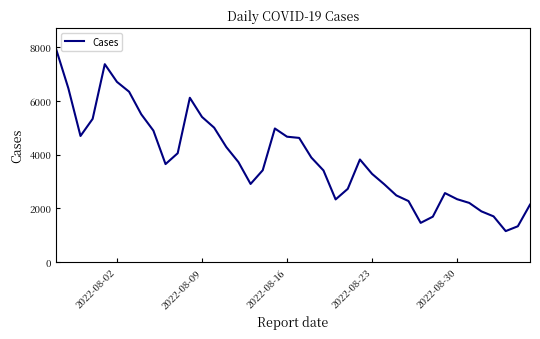

Does the chart have visible grid lines?

No